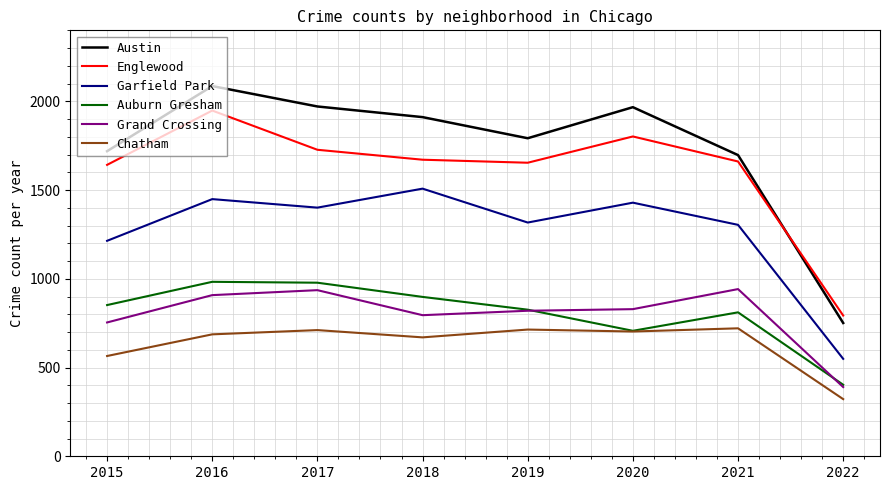

Which series has the largest range (max minus min)?

Austin